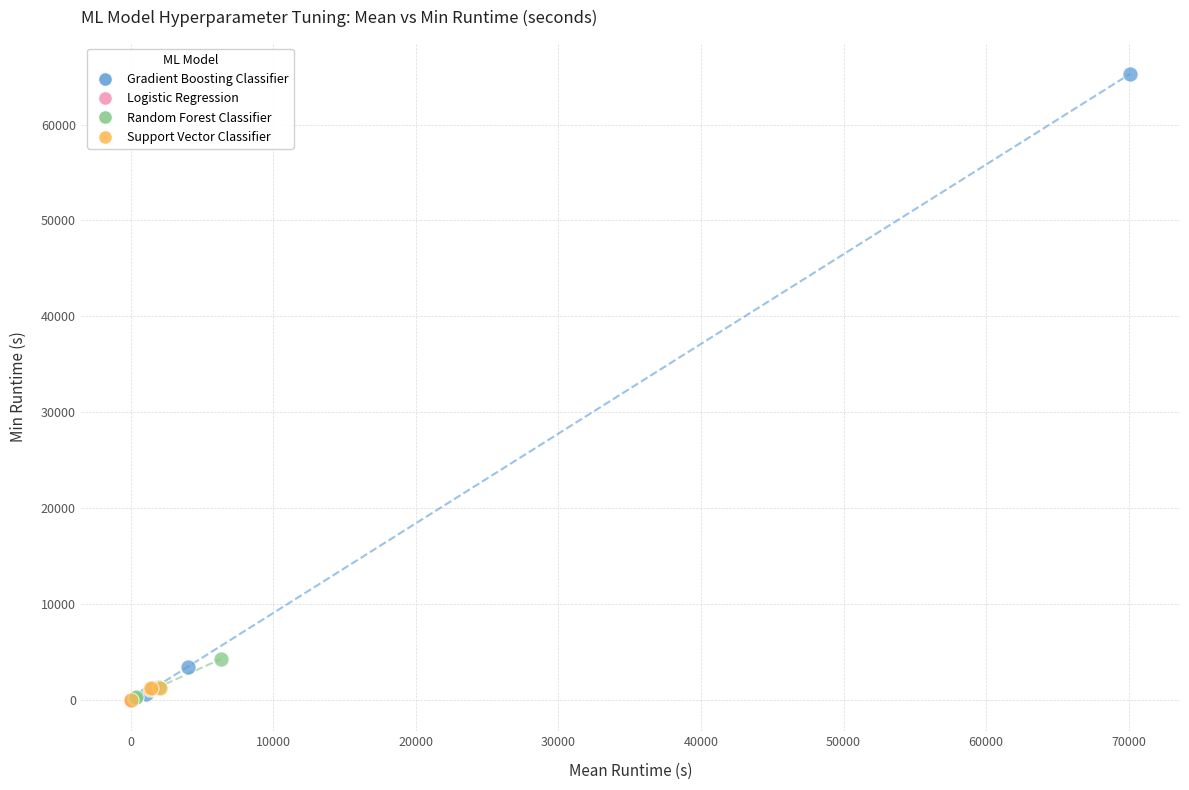

Which series has the largest Y range (max minus min)?

Gradient Boosting Classifier